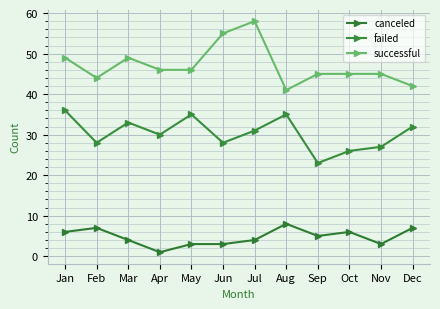

Count the number of categories in the chart.

12